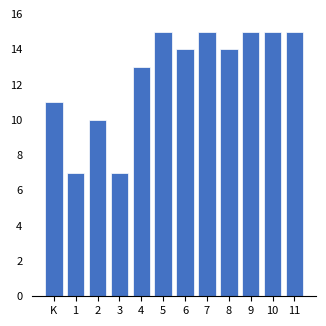

Reading left to right, transcribe all the data shown in this chart.

K=11	1=7	2=10	3=7	4=13	5=15	6=14	7=15	8=14	9=15	10=15	11=15